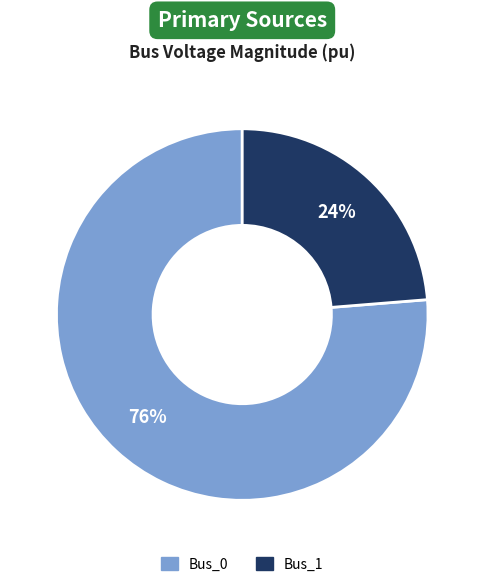

To the nearest percent, what is the average slice percentage?

50%